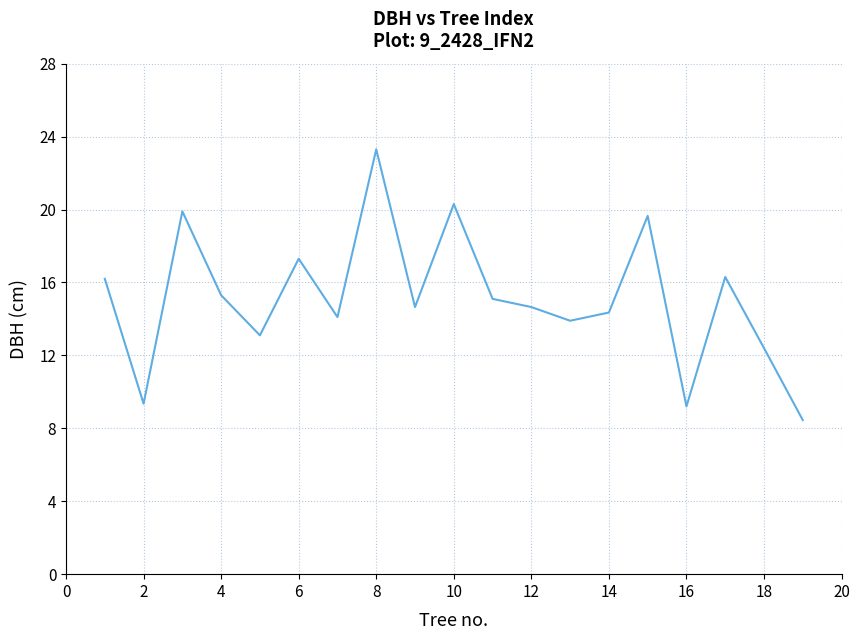

What is the maximum value shown in the chart?

23.3